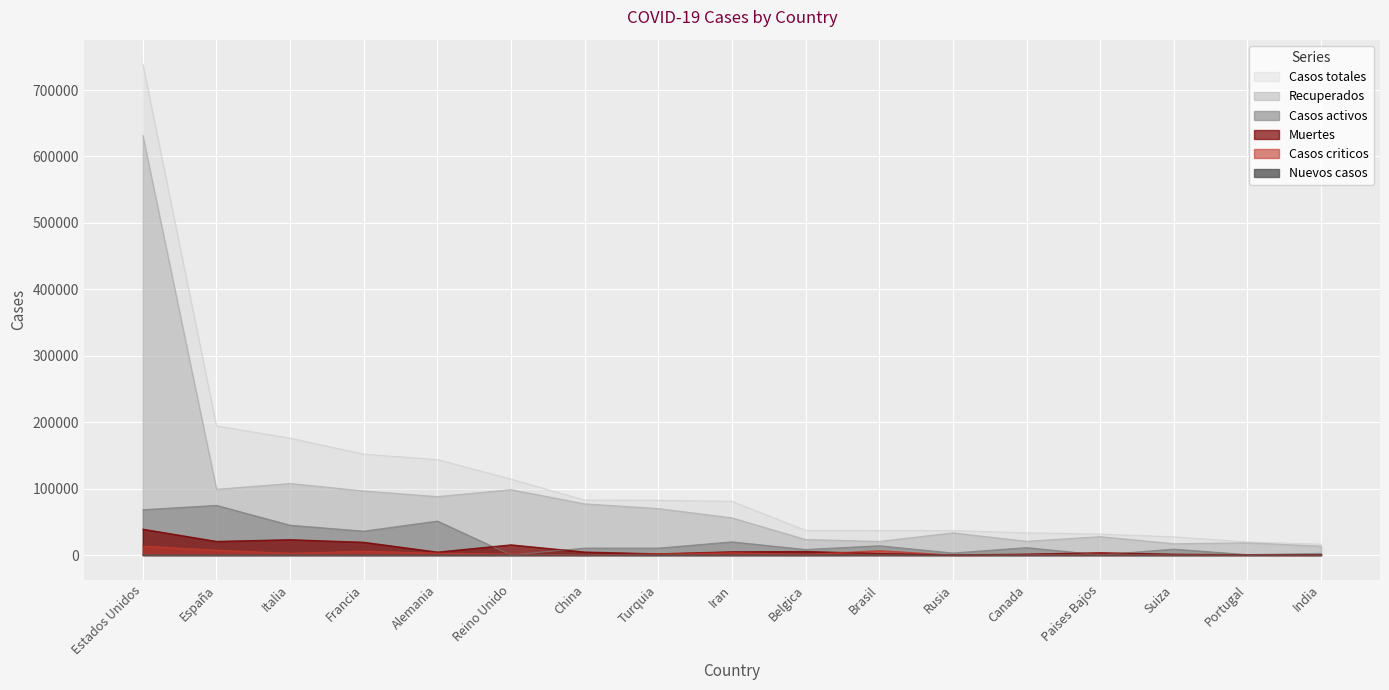

How many lines are shown in the chart?

6